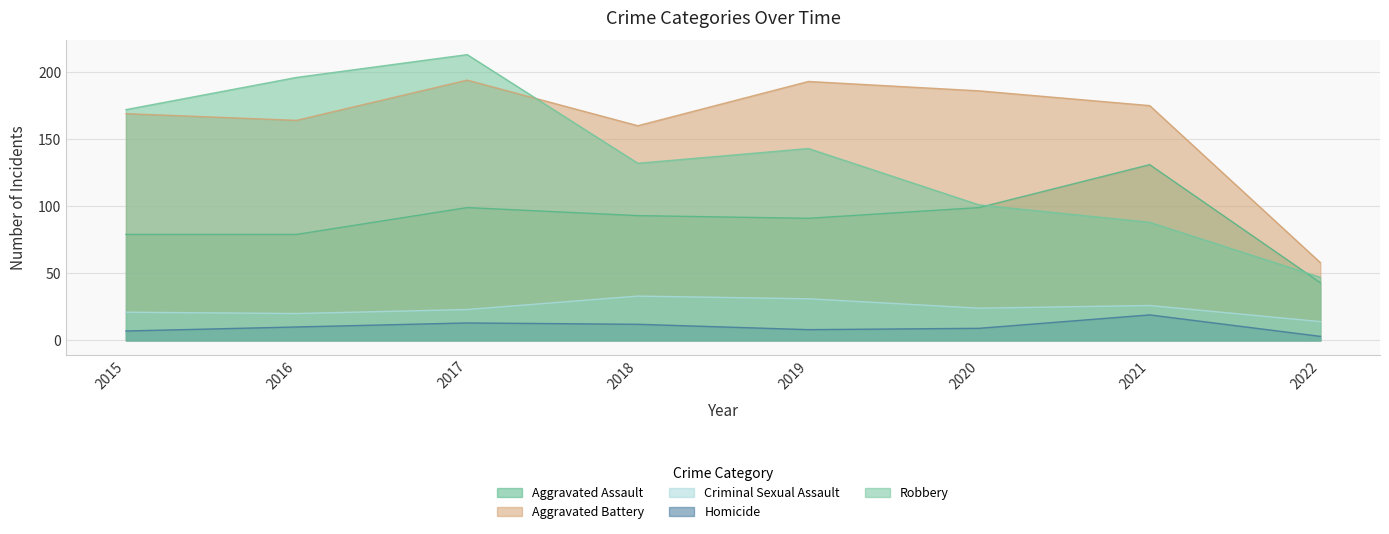

How many data points does each series have?

8